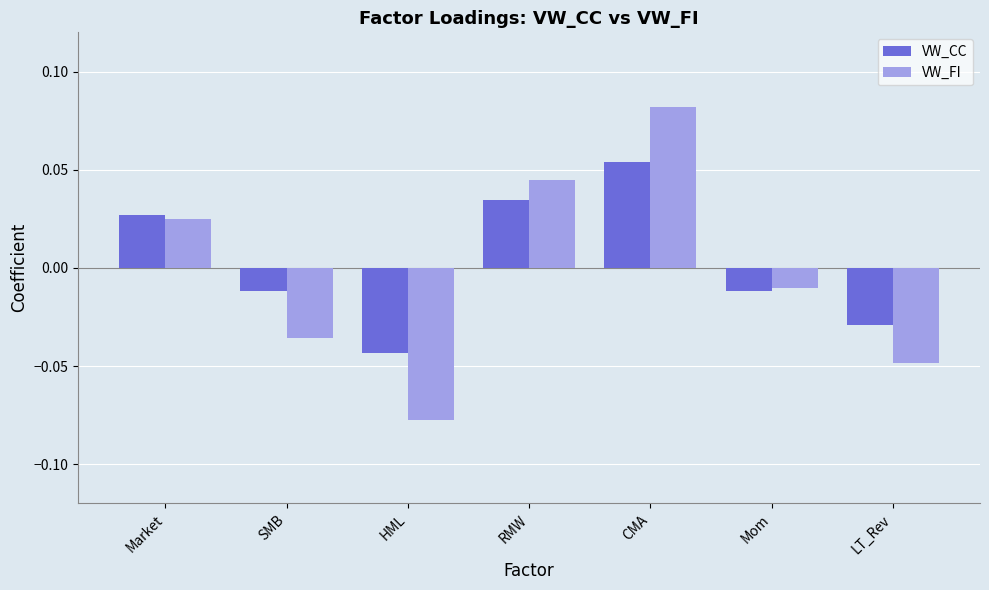

List the series in order of their peak value, highest first.

VW_FI, VW_CC